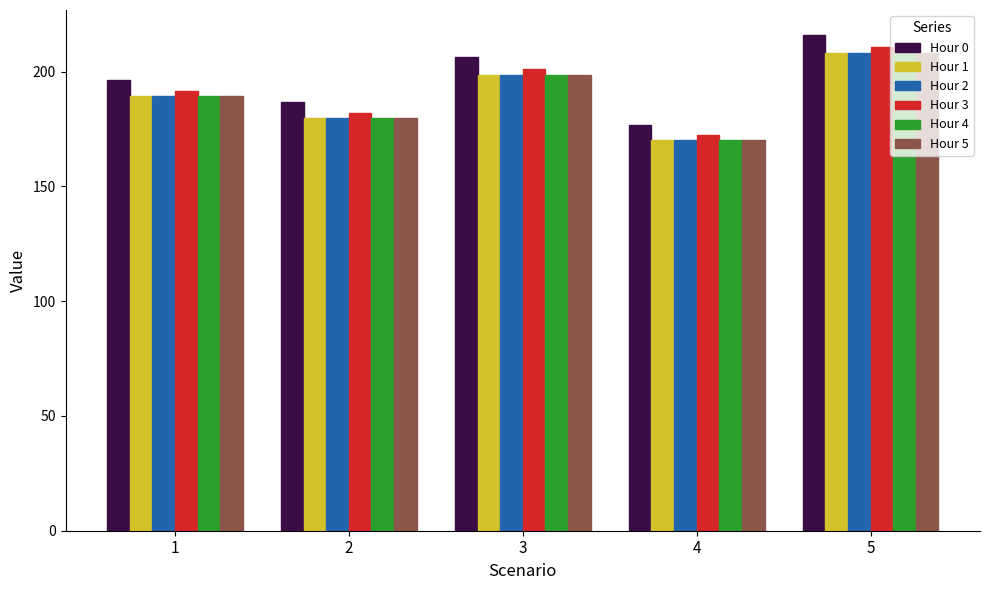

What is the sum of the Hour 1 values at 5 and 4?

378.4